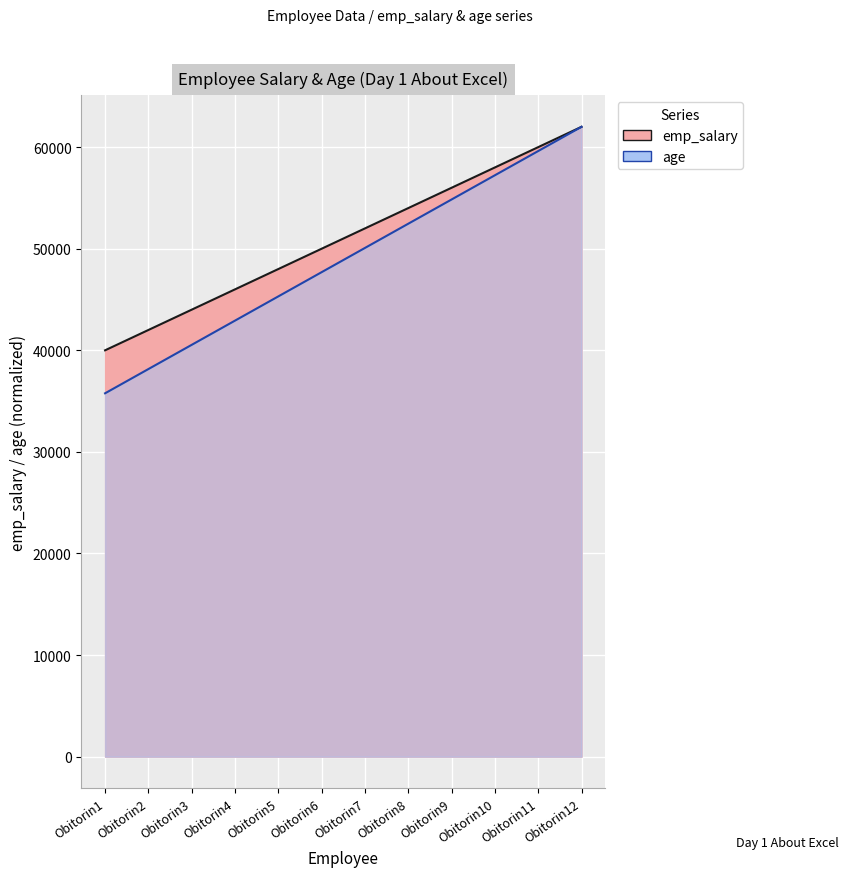

The emp_salary series shows 67309.0 at Obitorin3. True or false?

False